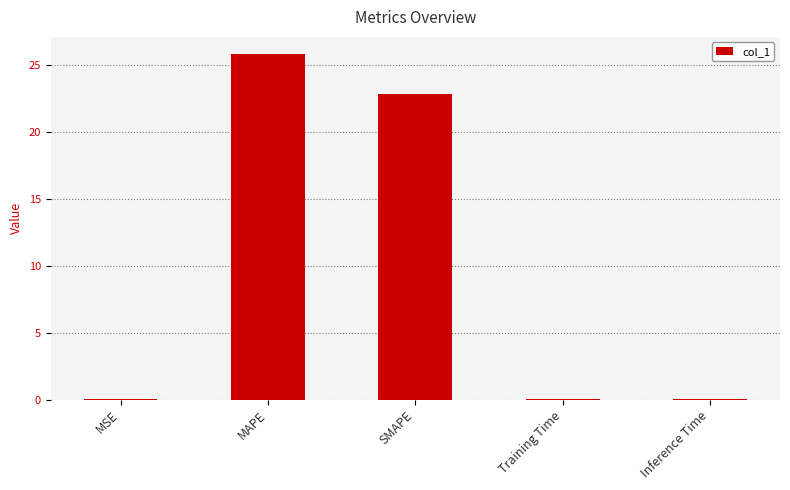

At which category does the chart reach its peak across all series?

MAPE